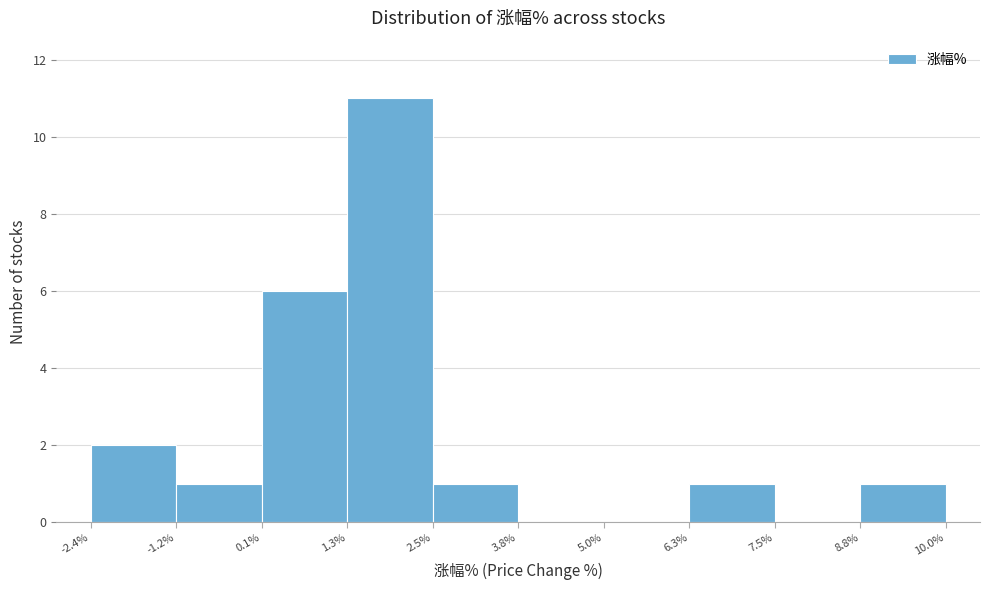

Reading left to right, list every bar in this chart as the range it spans on the x-axis followed by its height. The values are not printed on the chart, so give them approximately, as read against the axis.

-2.4% to -1.2%: 2
-1.2% to 0.1%: 1
0.1% to 1.3%: 6
1.3% to 2.5%: 11
2.5% to 3.8%: 1
3.8% to 5.0%: 0
5.0% to 6.3%: 0
6.3% to 7.5%: 1
7.5% to 8.8%: 0
8.8% to 10.0%: 1